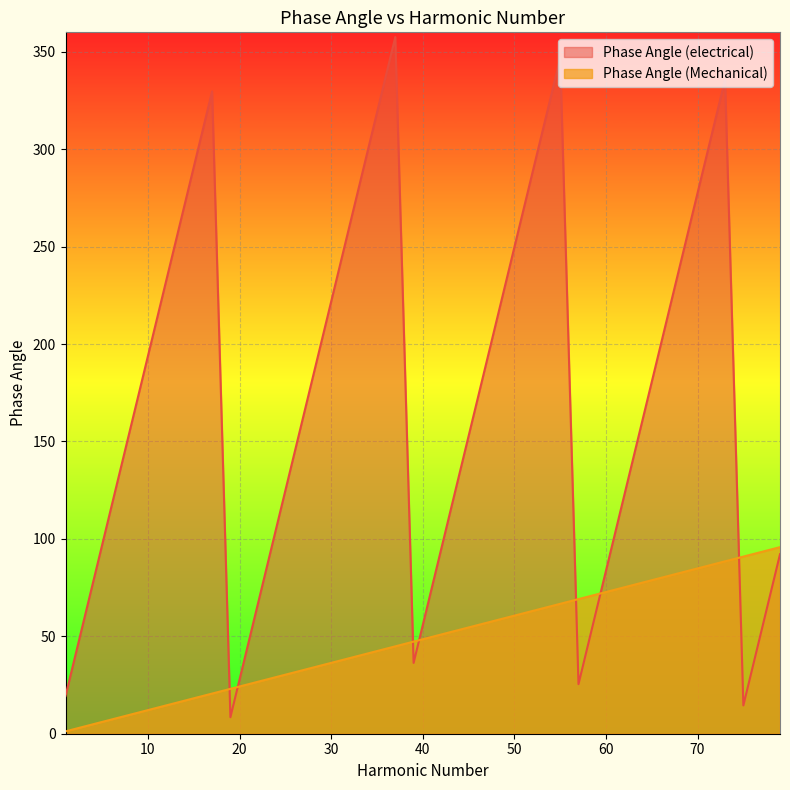

What is the minimum value for Phase Angle (electrical)?

8.5